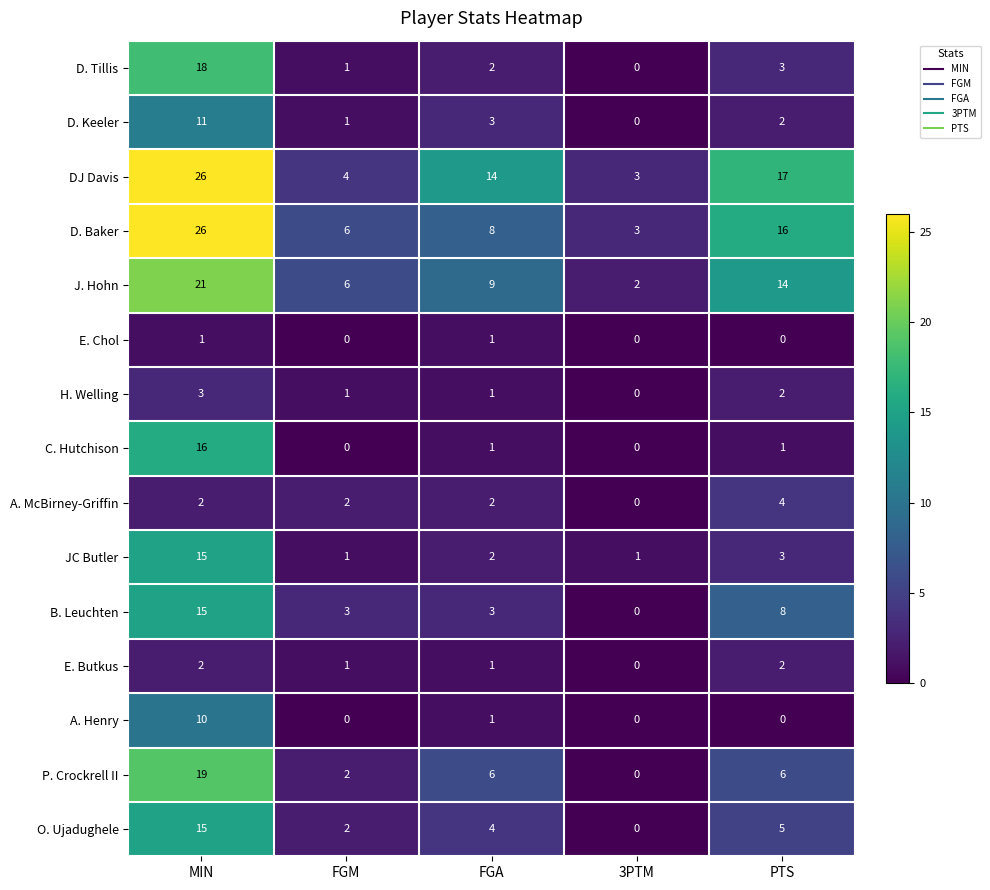

At how many categories does at least one series exceed 20?

1